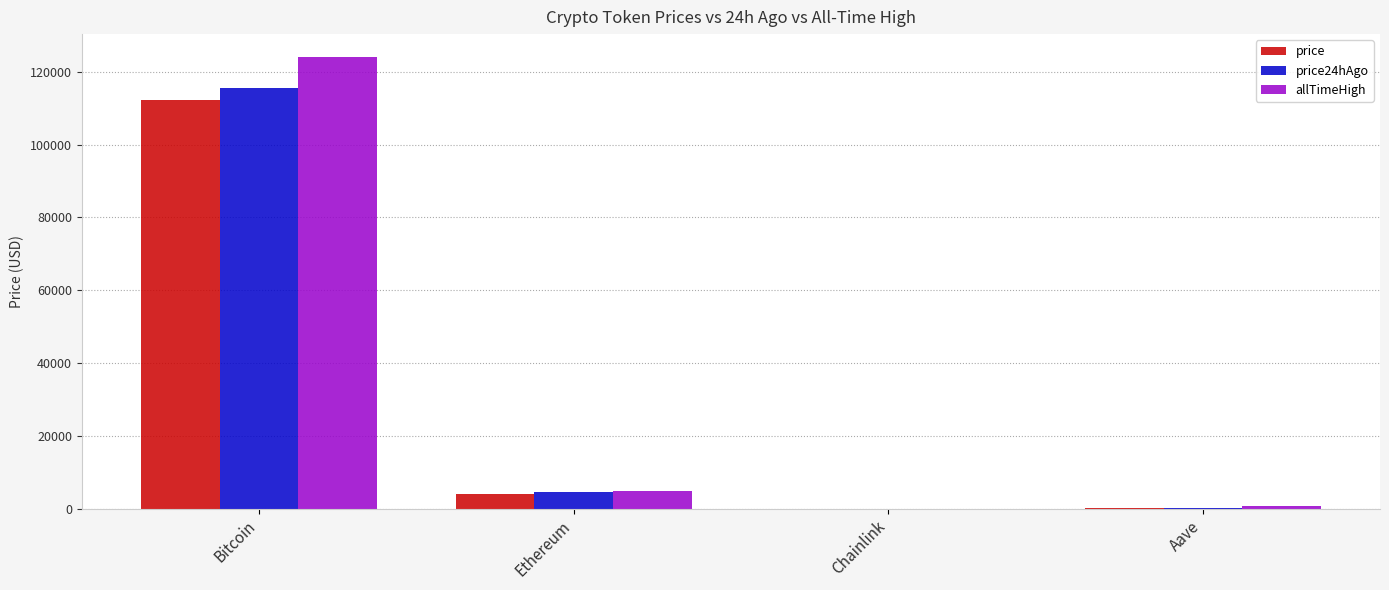

What is the maximum value shown in the chart?

124128.0